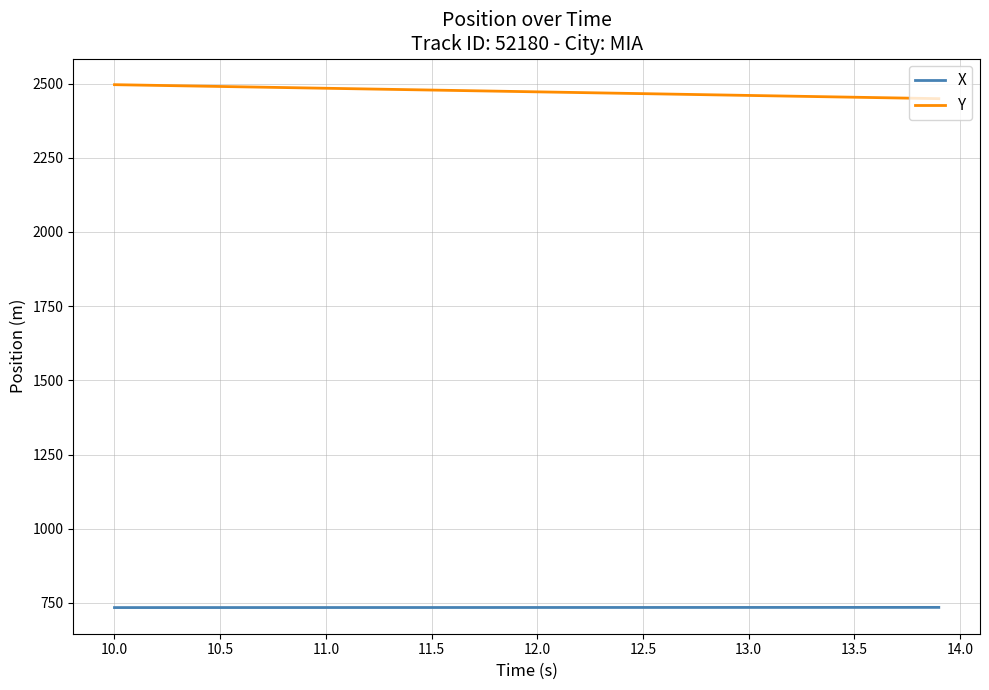

Which series has the widest spread of values?

Y